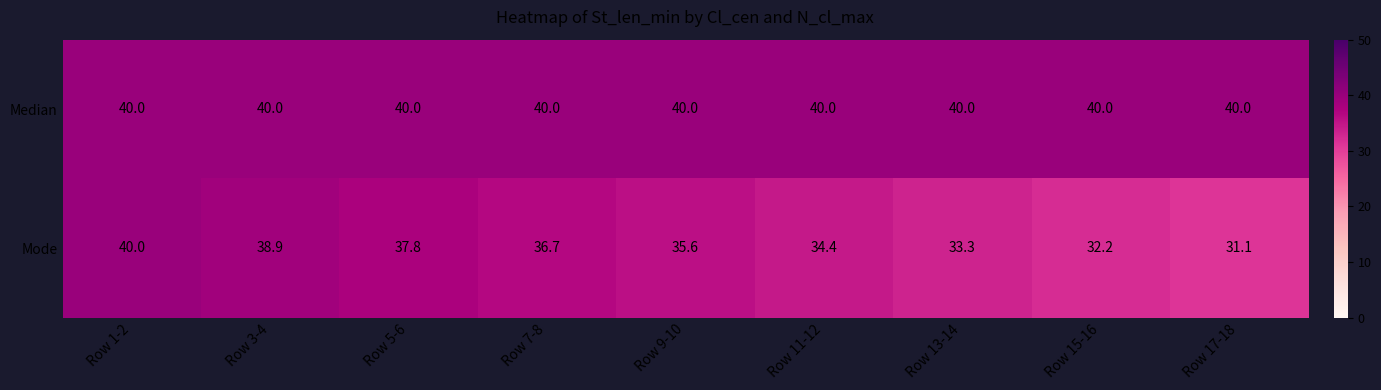

List the series in order of their overall mean, lowest first.

Mode, Median